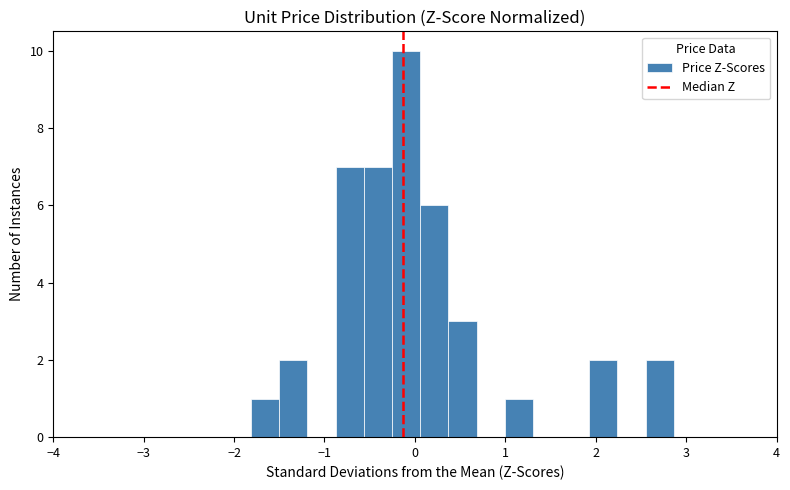

Around what value on the x-axis is the tallest bar? Give the approximate position of its centre, as read against the axis.

-0.1